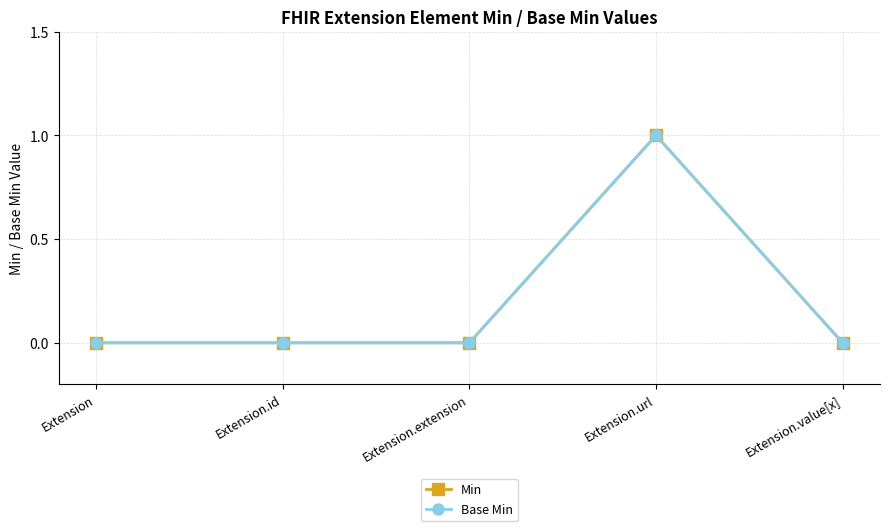

Is this an area chart (filled region under the line)?

No